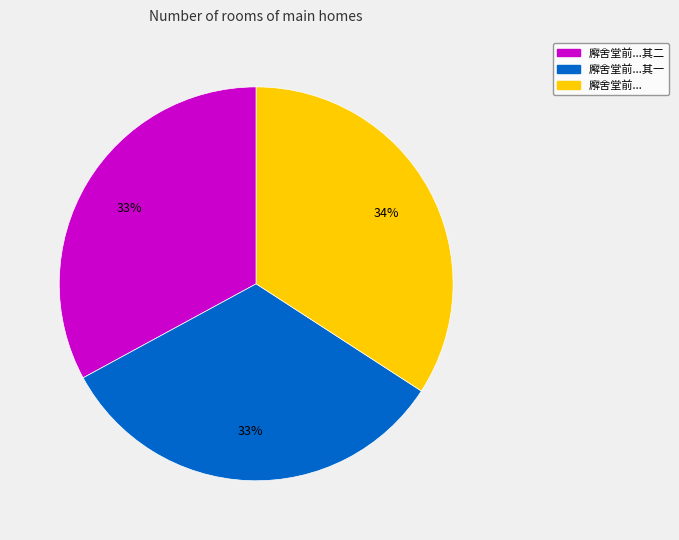

Is there any slice that represents more than half of the pie?

No